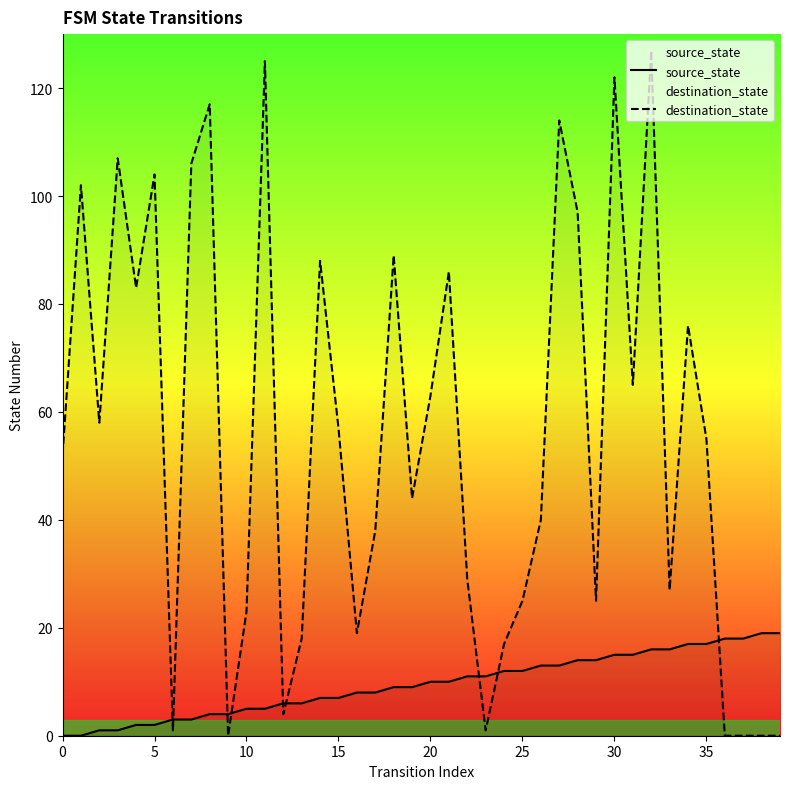

Where is destination_state nearest to the value 63?

20